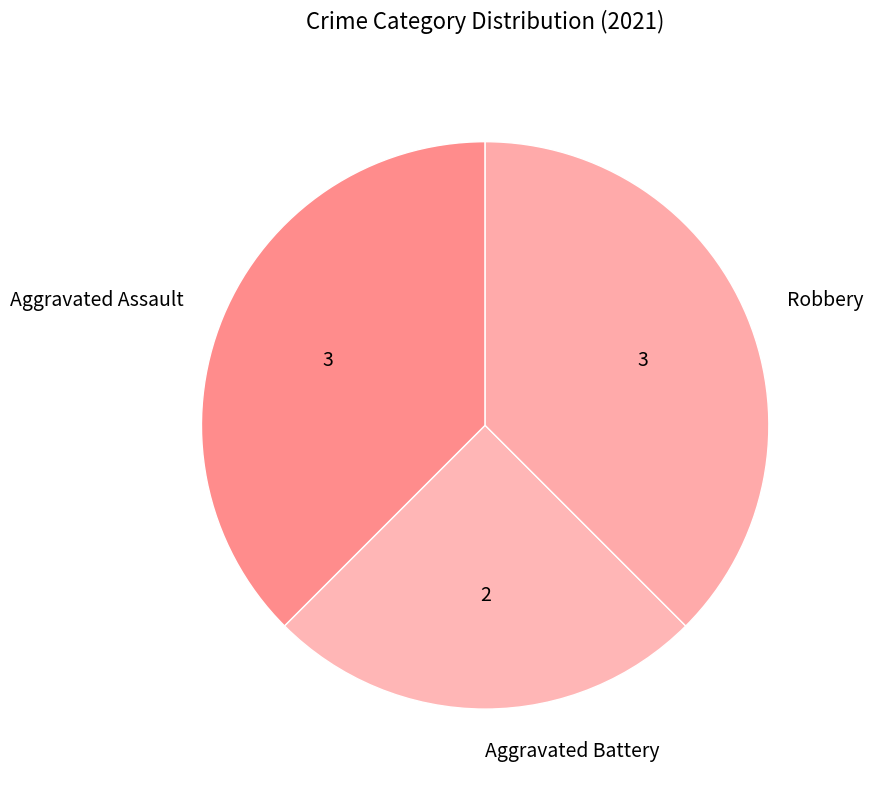

Which slice is the smallest?

Aggravated Battery